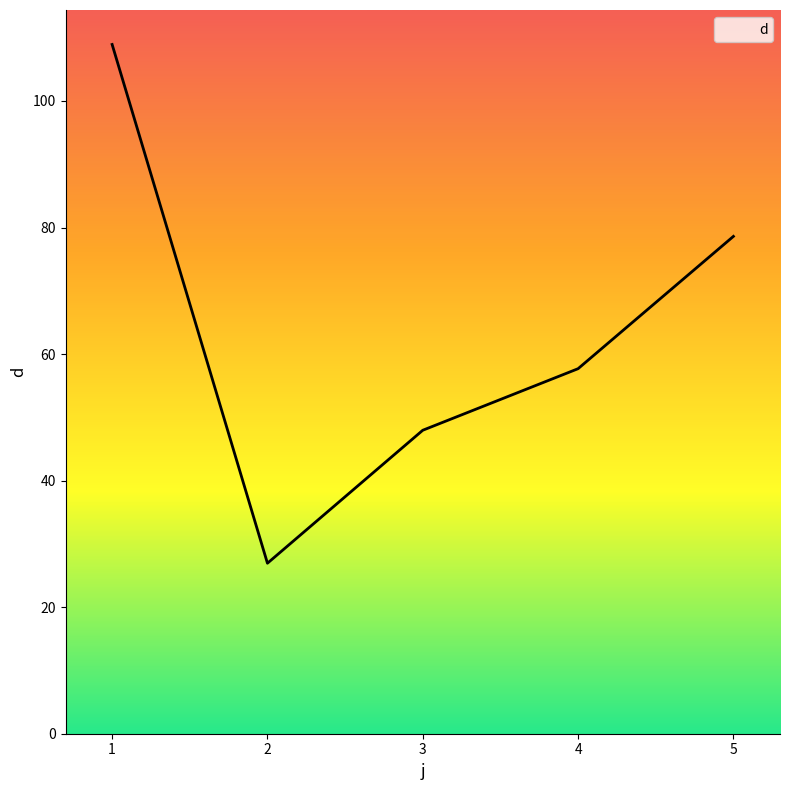

Reading right to left, transcribe all the data shown in this chart.

78.6	57.7	48.0	26.9	108.9